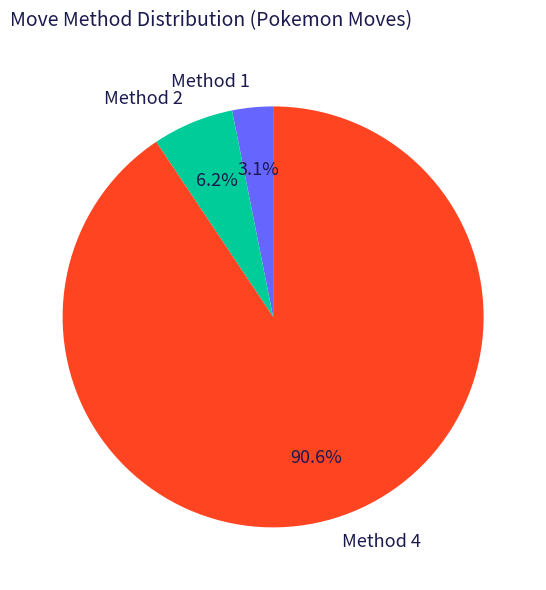

Rank the categories by value from highest to lowest.

Method 4, Method 2, Method 1